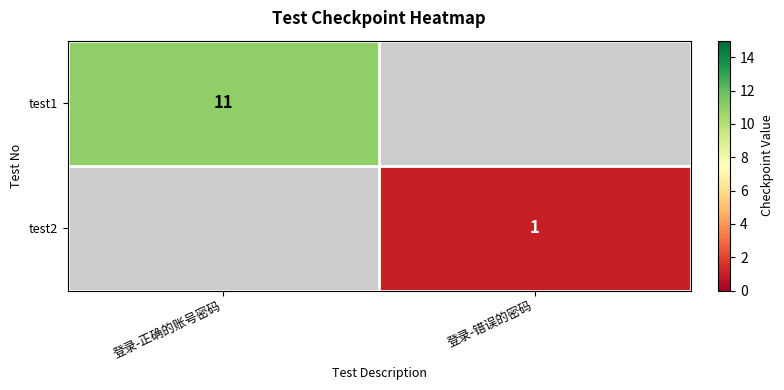

At how many categories does at least one series exceed 6?

1